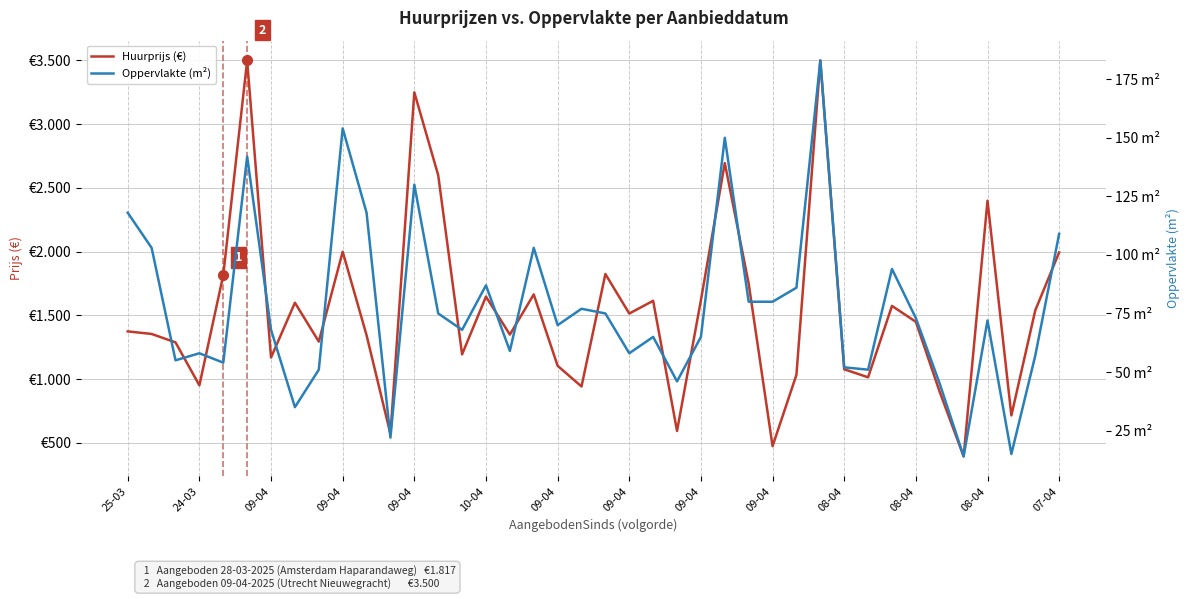

True or false: Huurprijs (€) and Oppervlakte (m²) cross at least once.

False